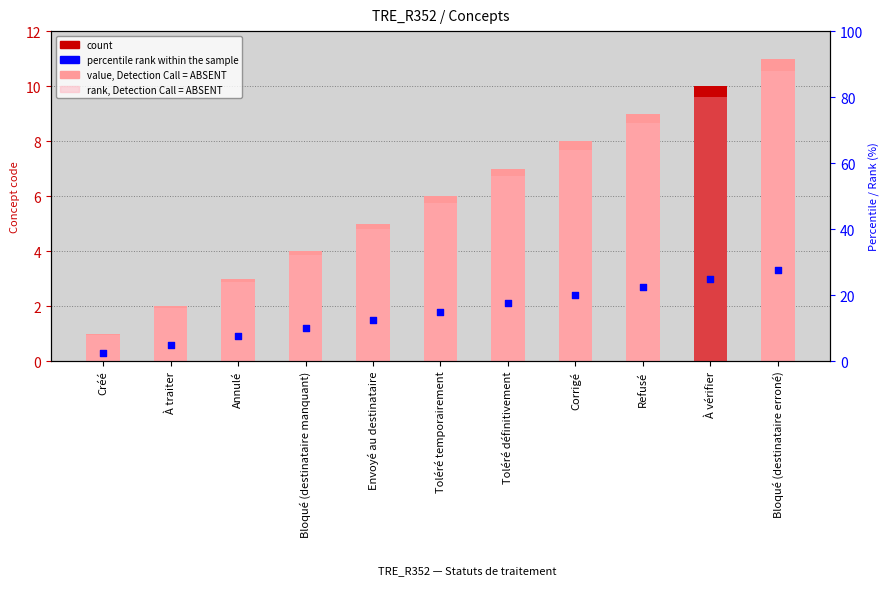

At how many categories does at least one series exceed 25?

8